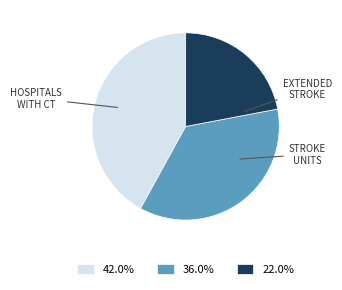

Does any single category account for the majority?

No